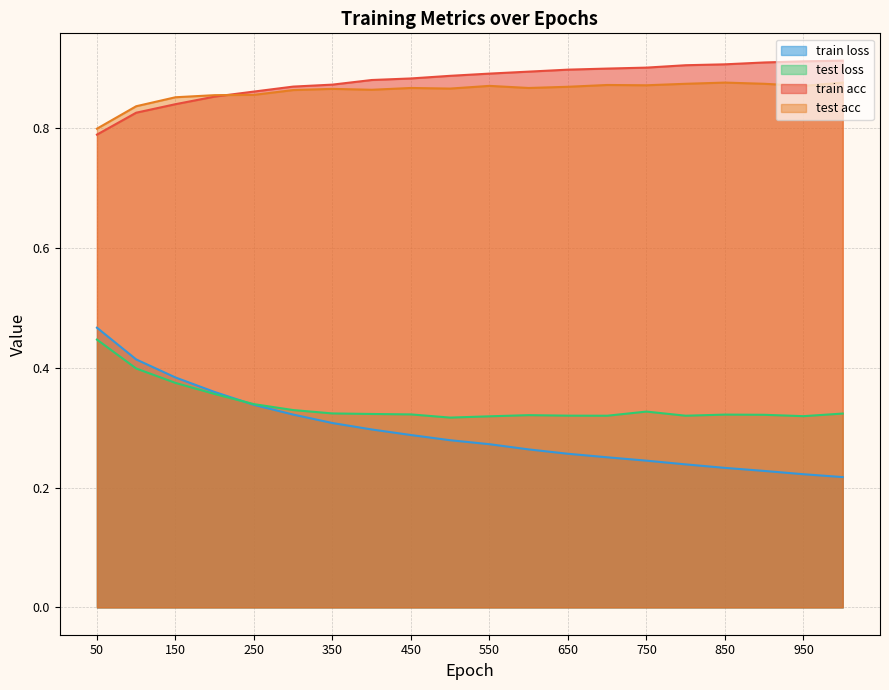

What is the difference between the train loss values at 600 and 50?

0.2